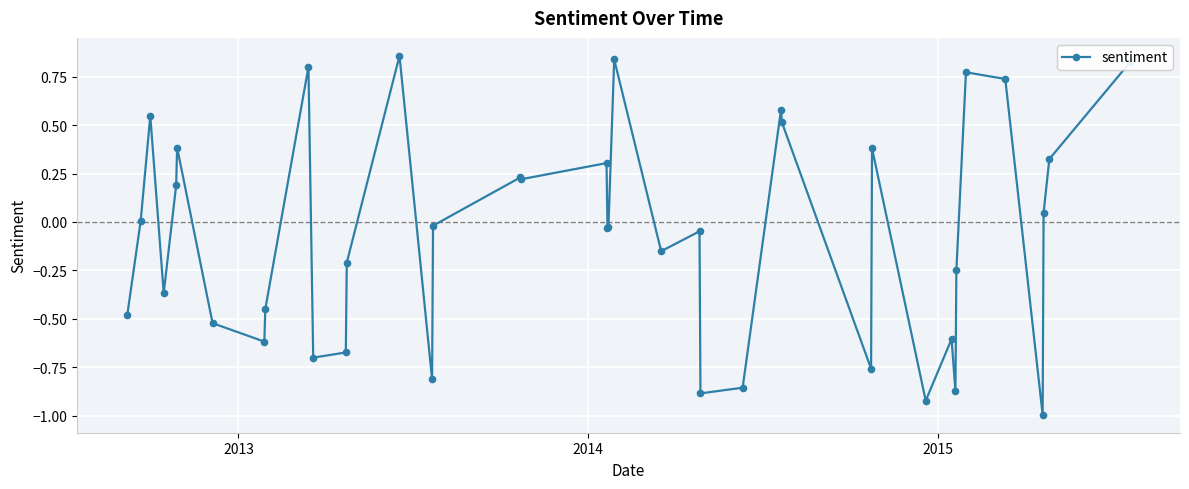

True or false: the data has more than 2 interior local peaks.

True